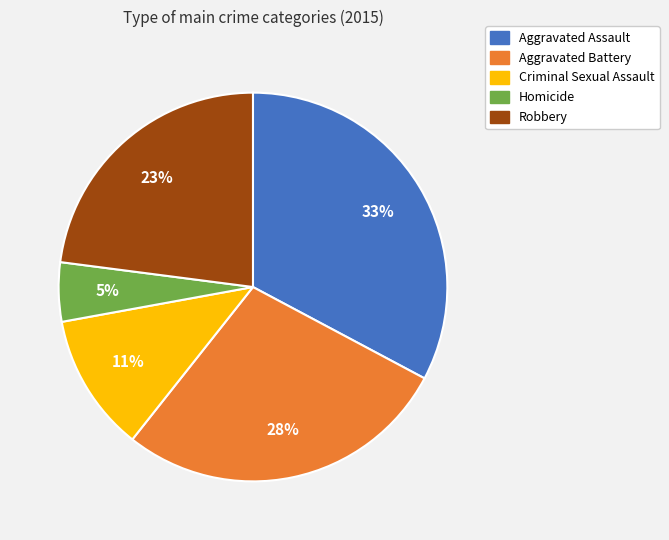

Is there any slice that represents more than half of the pie?

No